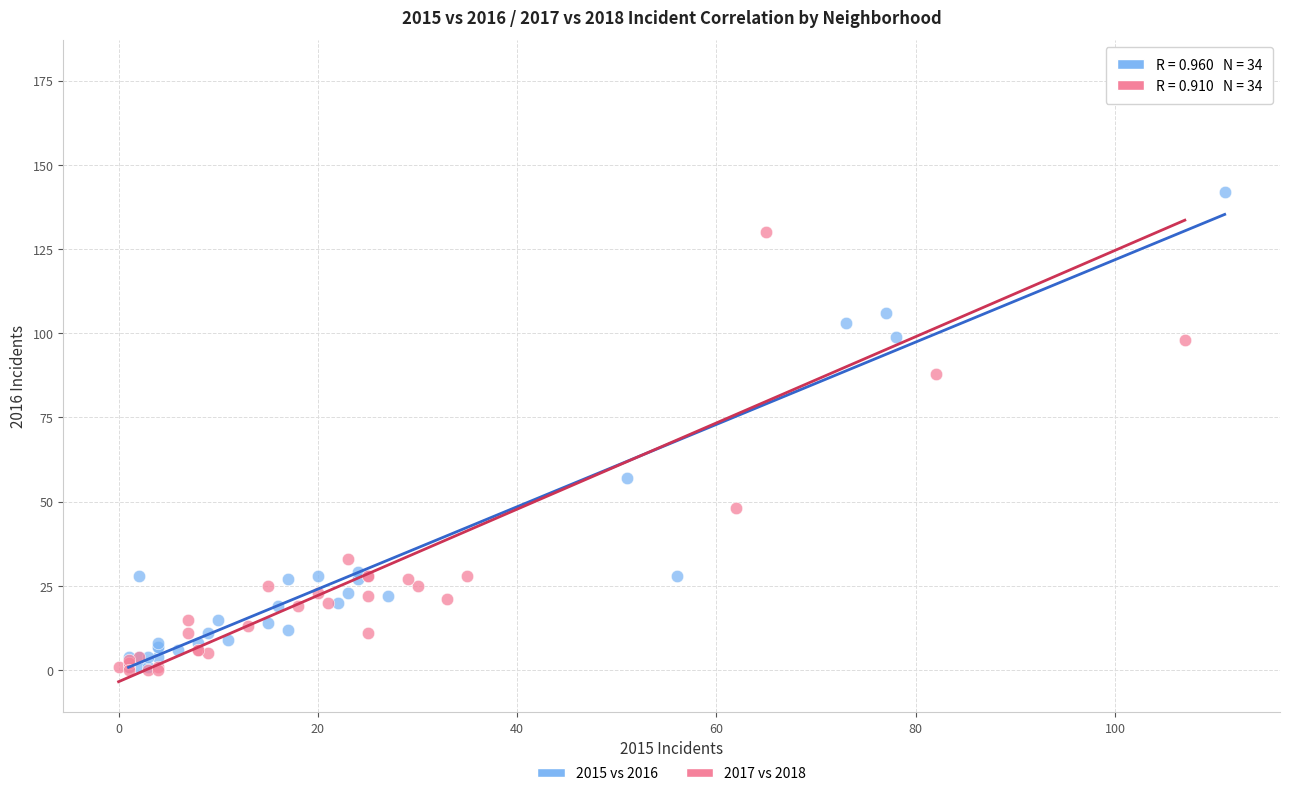

Which series has the widest spread of Y values?

2017 vs 2018